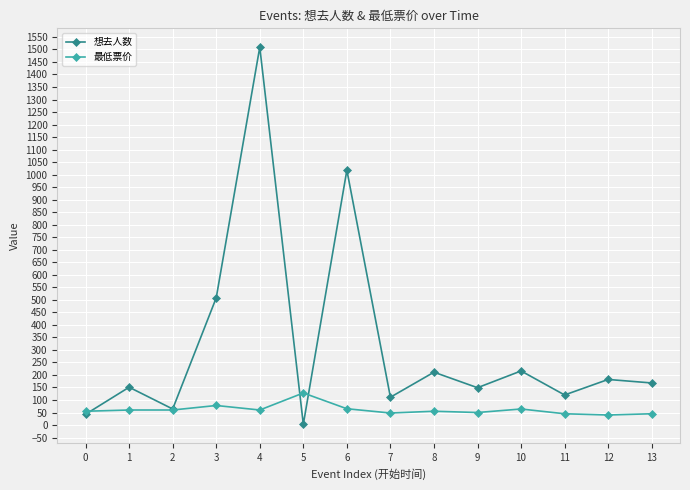

At which label does 想去人数 reach its peak?

4